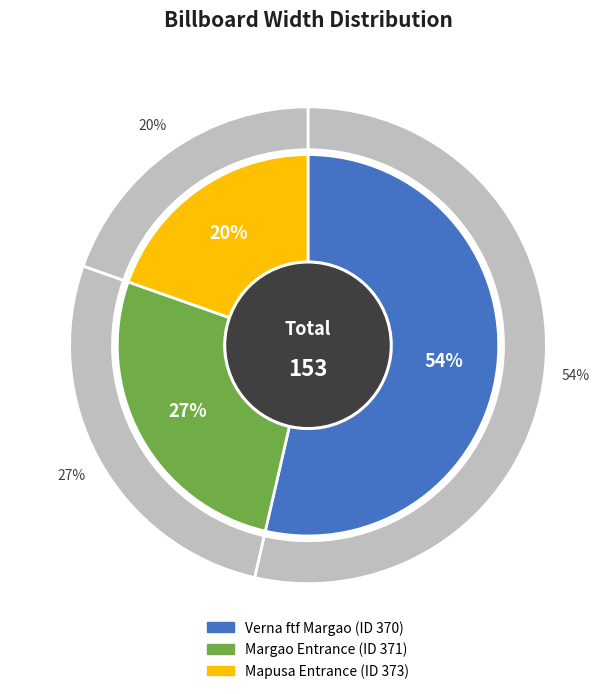

What percentage do 371 and 370 together represent?

80.4%